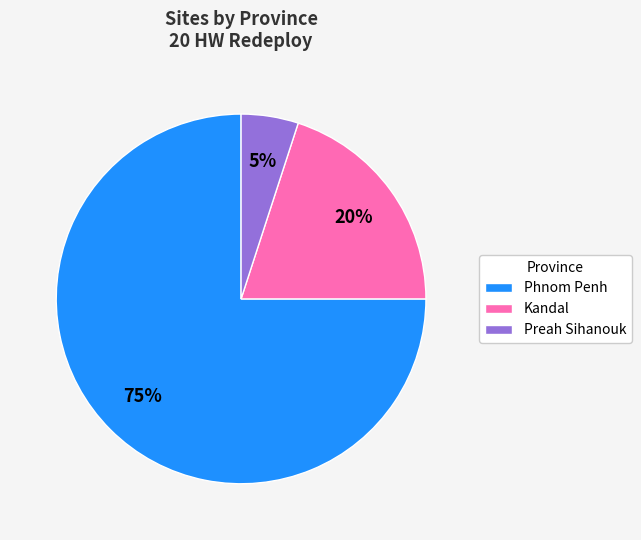

True or false: Preah Sihanouk accounts for 5% of the total.

True